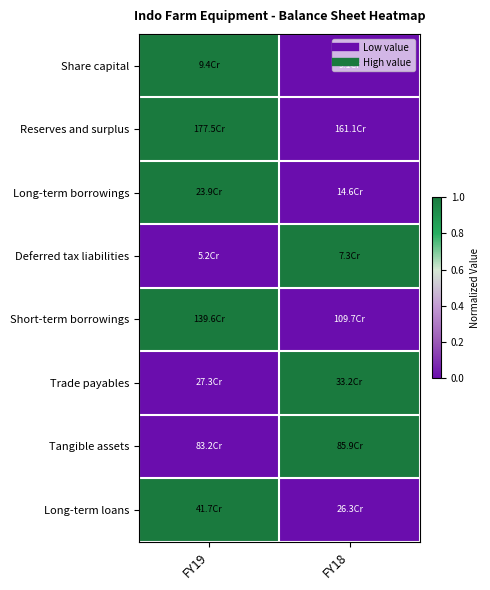

Reading left to right, transcribe all the data shown in this chart.

Share capital: FY19=1.0	FY18=0.0
Reserves and surplus: FY19=1.0	FY18=0.0
Long-term borrowings: FY19=1.0	FY18=0.0
Deferred tax liabilities: FY19=0.0	FY18=1.0
Short-term borrowings: FY19=1.0	FY18=0.0
Trade payables: FY19=0.0	FY18=1.0
Tangible assets: FY19=0.0	FY18=1.0
Long-term loans: FY19=1.0	FY18=0.0